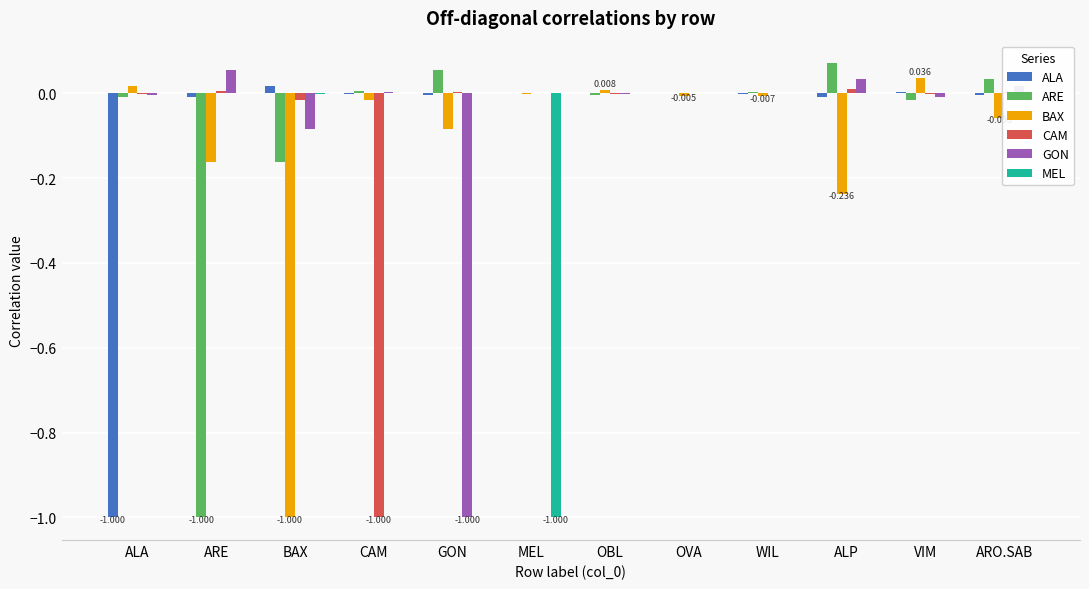

How many groups of bars are there?

12